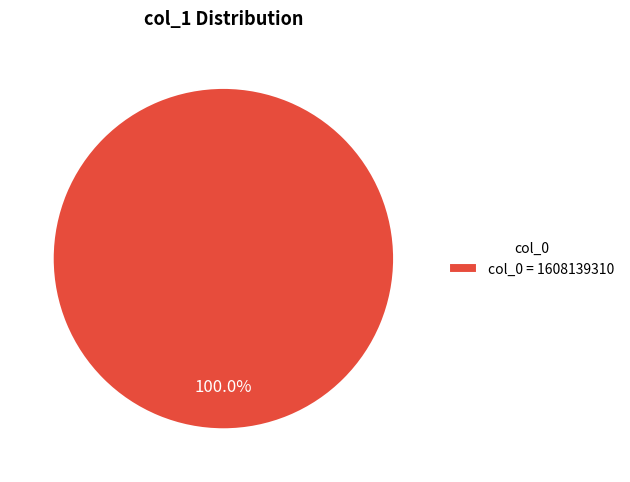

Rank the categories by value from lowest to highest.

col_0 = 1608139310